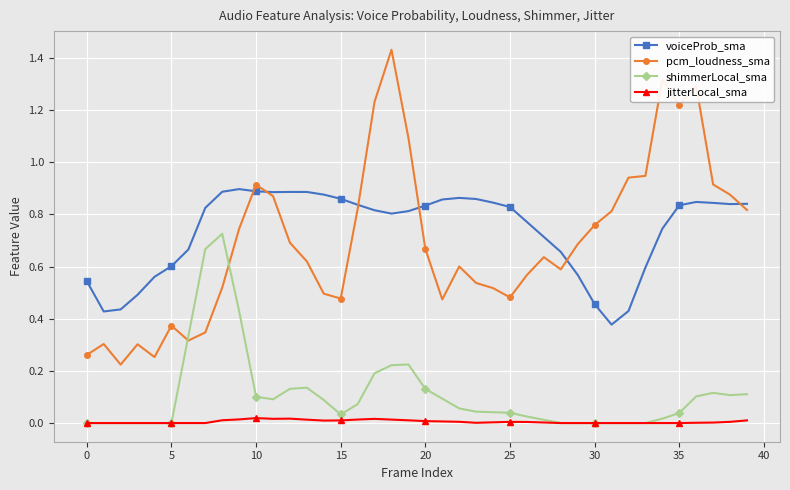

True or false: jitterLocal_sma and voiceProb_sma intersect in this chart.

False